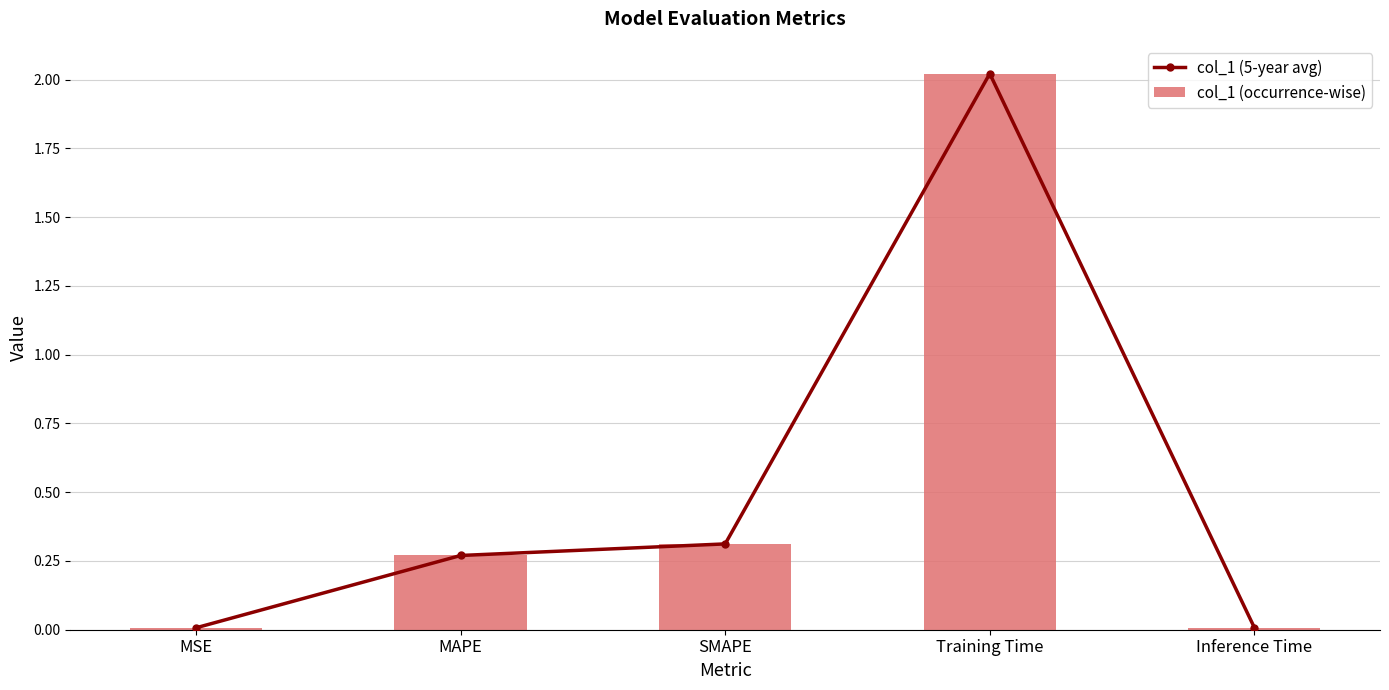

The value of col_1 (occurrence-wise) at SMAPE is 0.3. True or false?

True